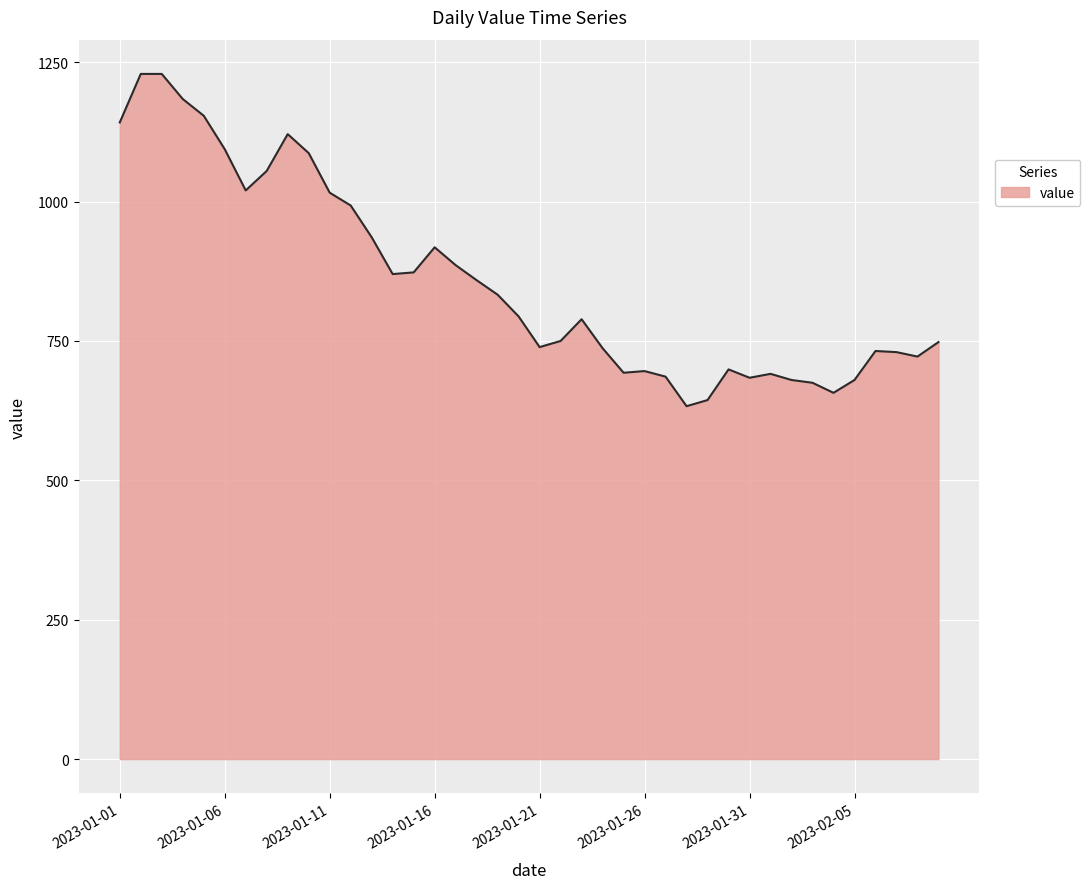

What is the minimum value shown in the chart?

633